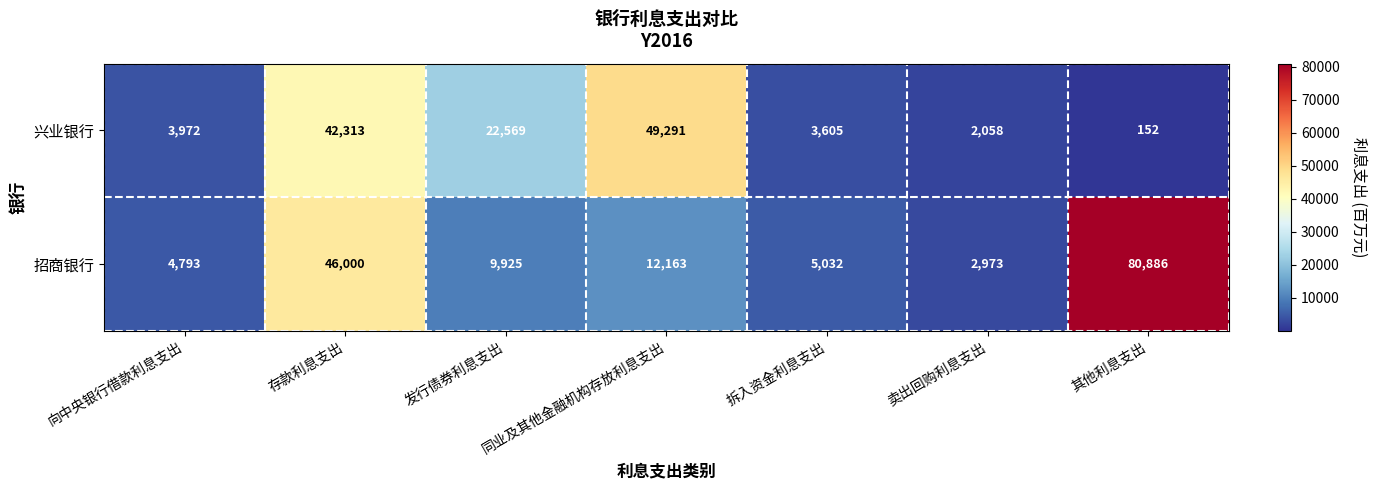

What is the minimum value shown in the chart?

152